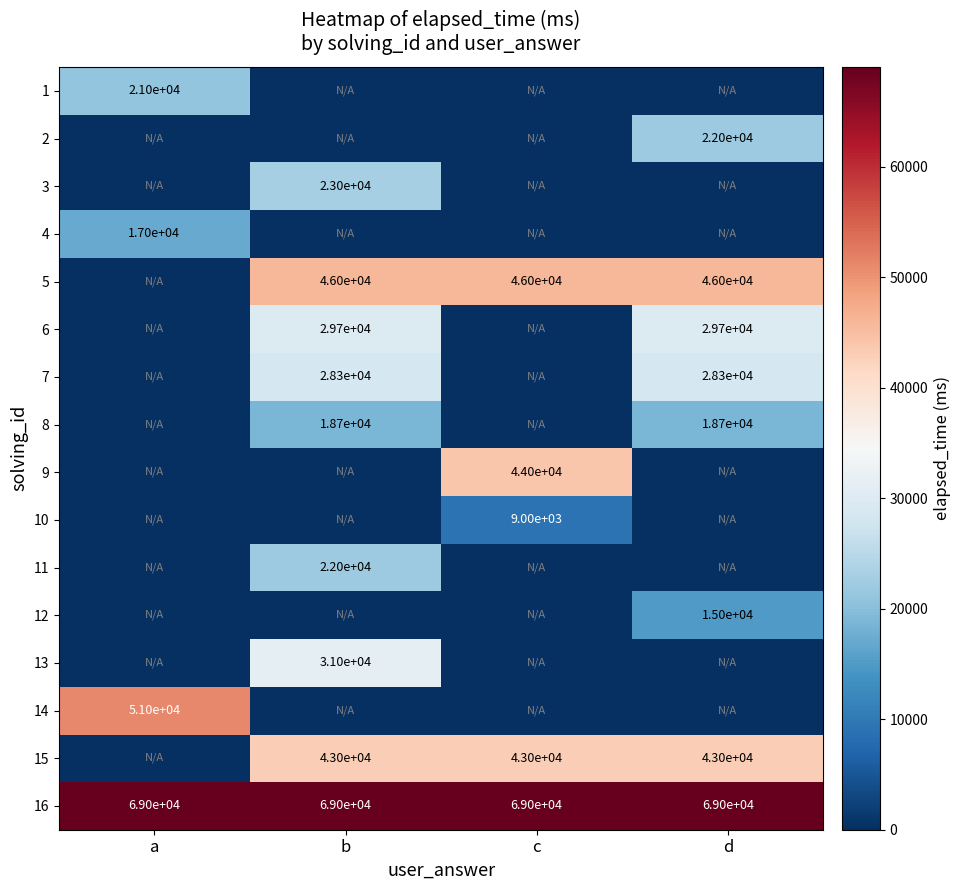

At which category is the sum across all series the highest?

b